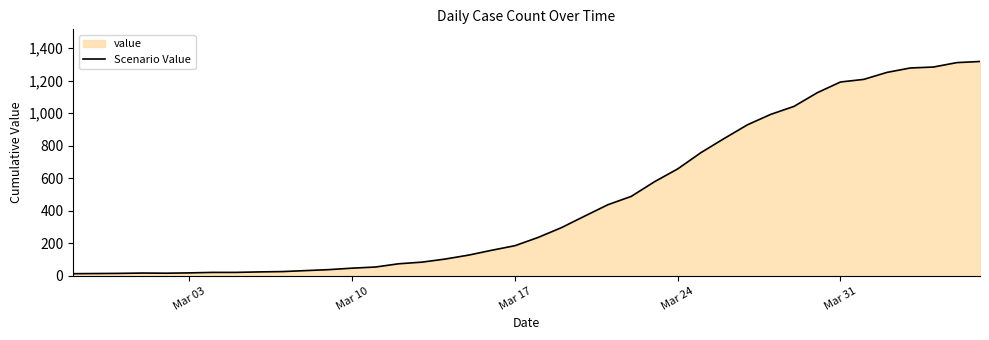

What is the smallest value displayed?

13